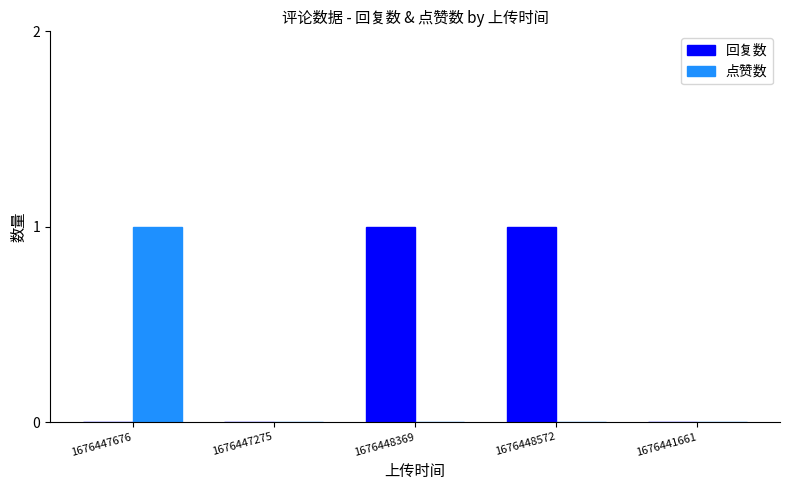

Which series has the largest total across all categories?

回复数